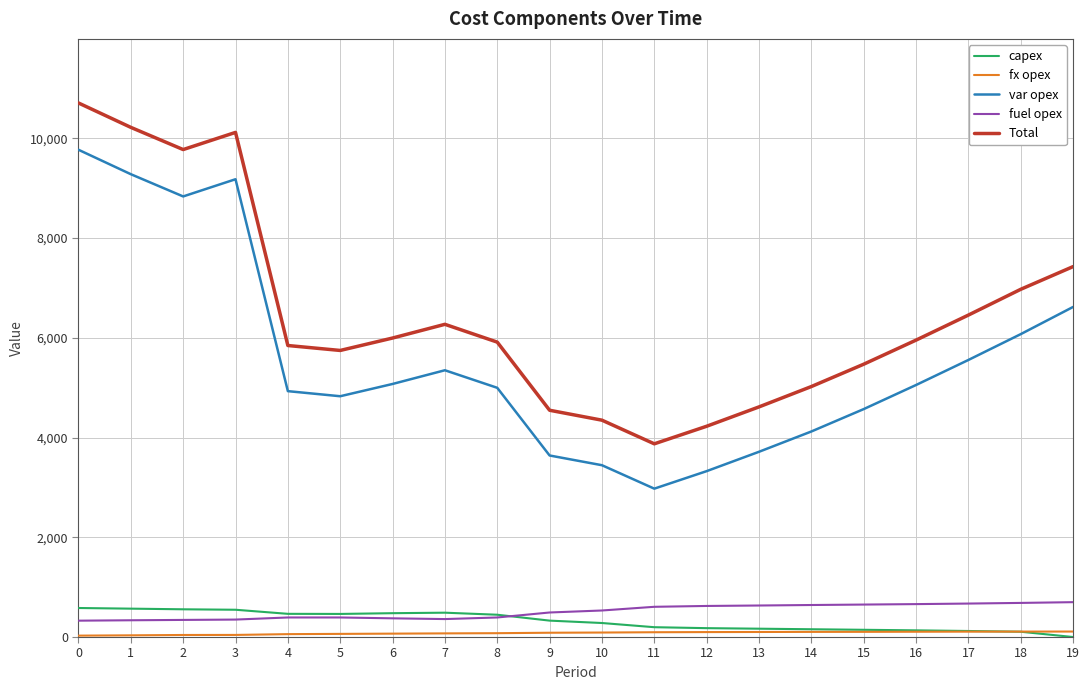

At which label does Total reach its minimum?

11